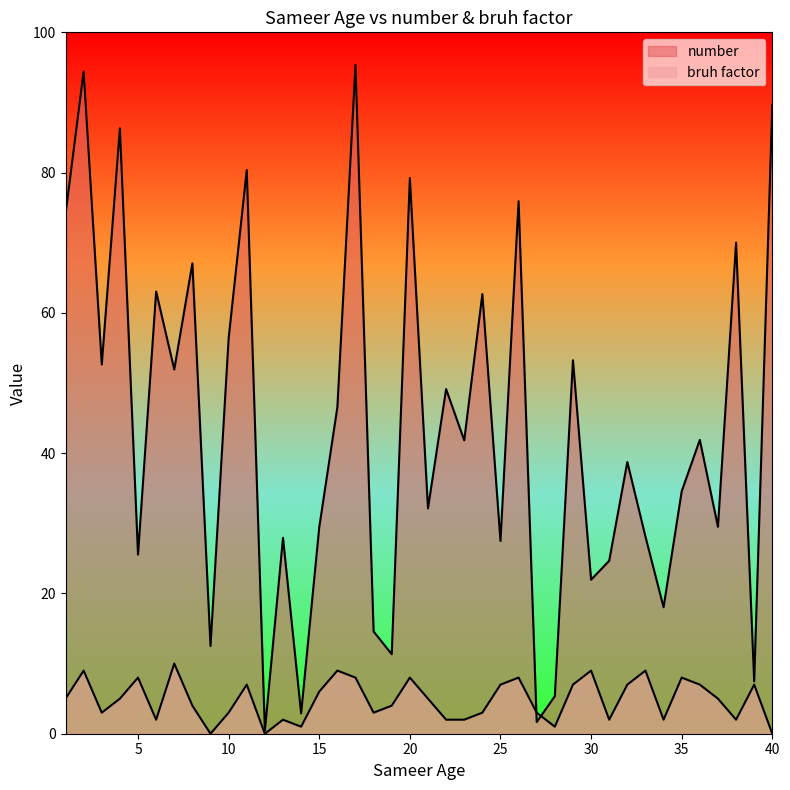

Rank the series by their average value, from highest to lowest.

number, bruh factor